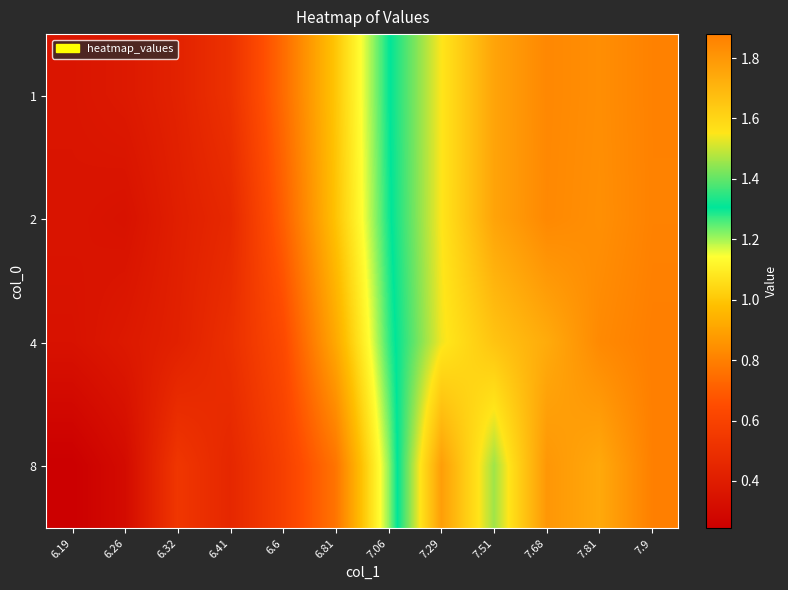

How many distinct data groups are displayed?

4